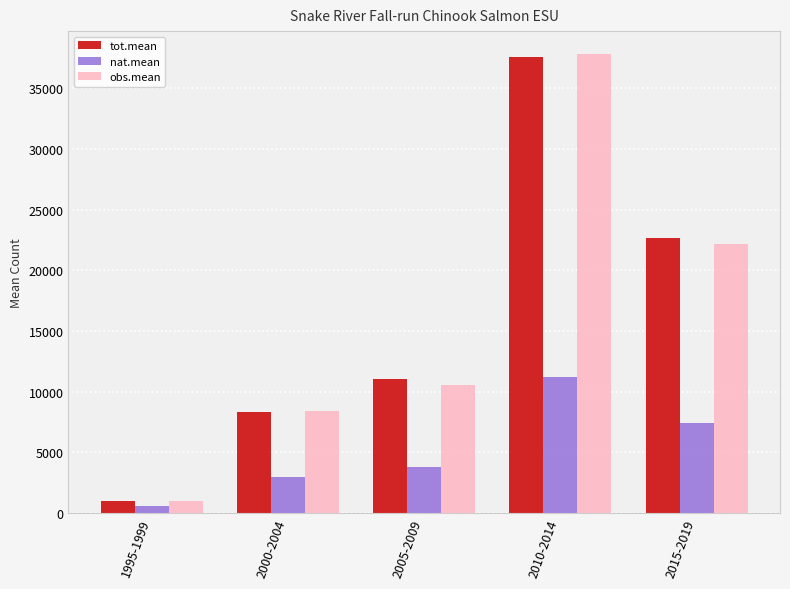

What is the sum of all nat.mean values?

25932.5